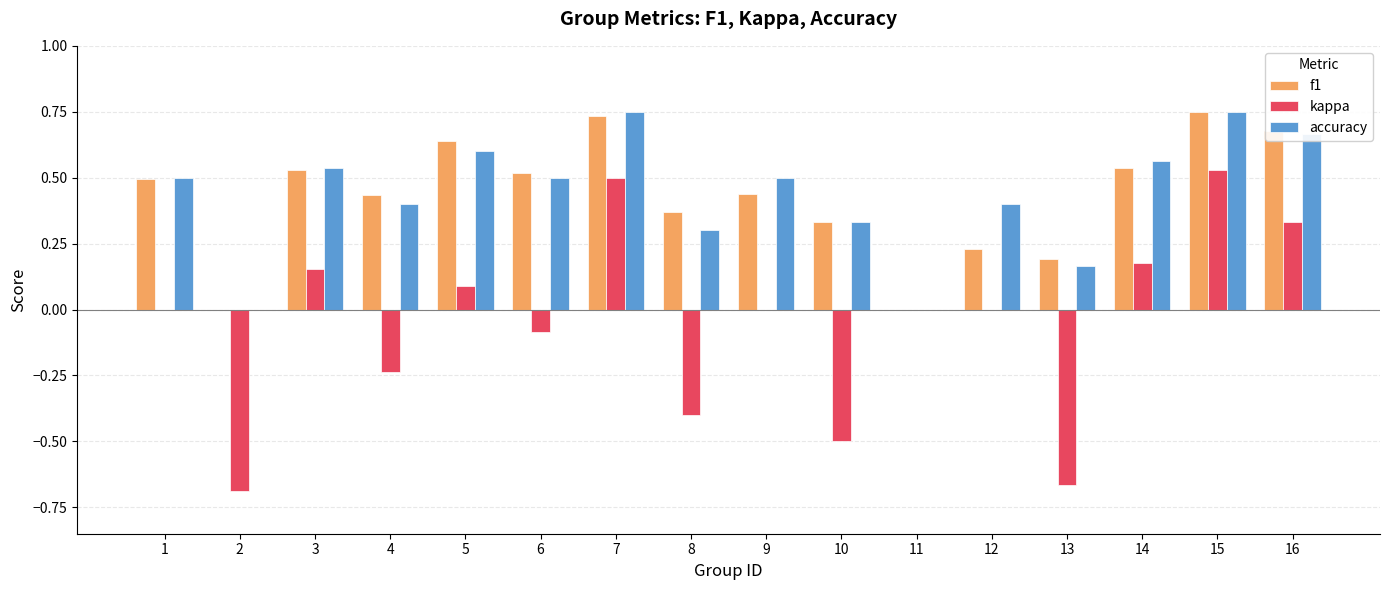

Between 7 and 8, which series saw the biggest shift?

kappa